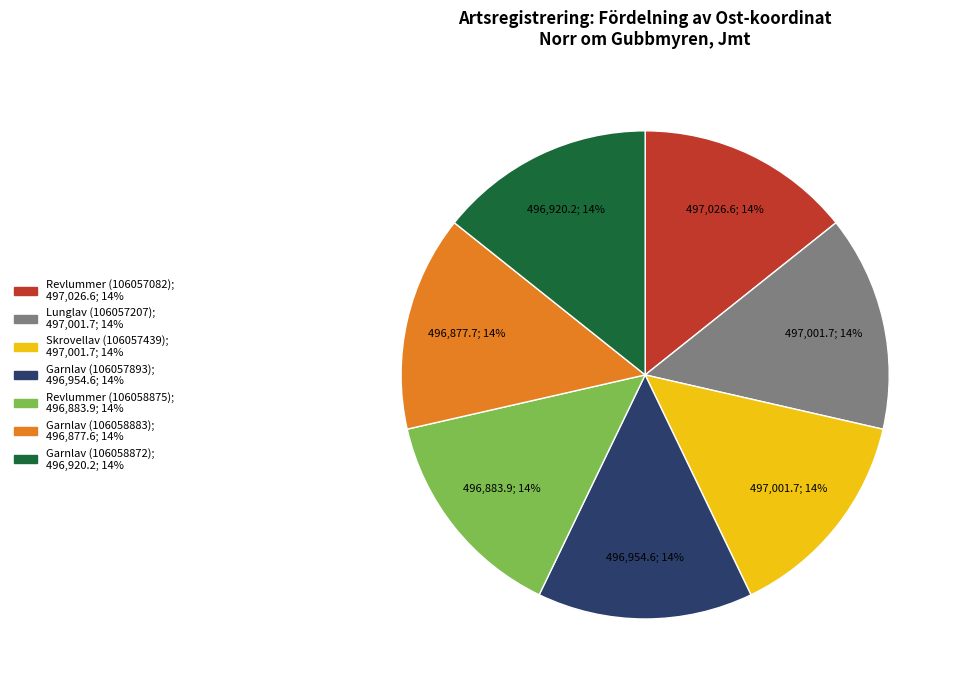

Does any single category account for the majority?

No